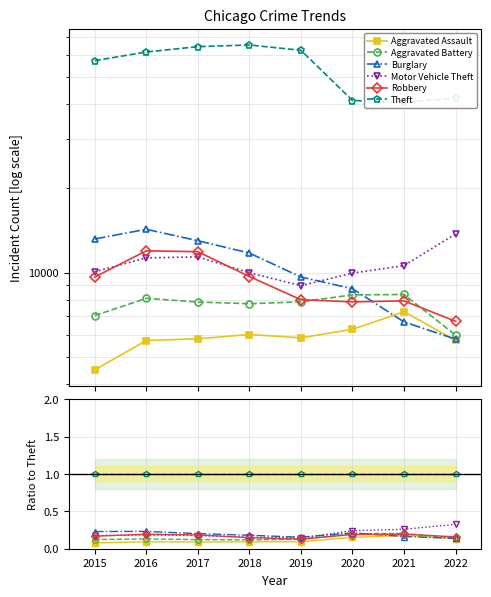

What is the value of the Robbery point at the 7th from the left?

0.2